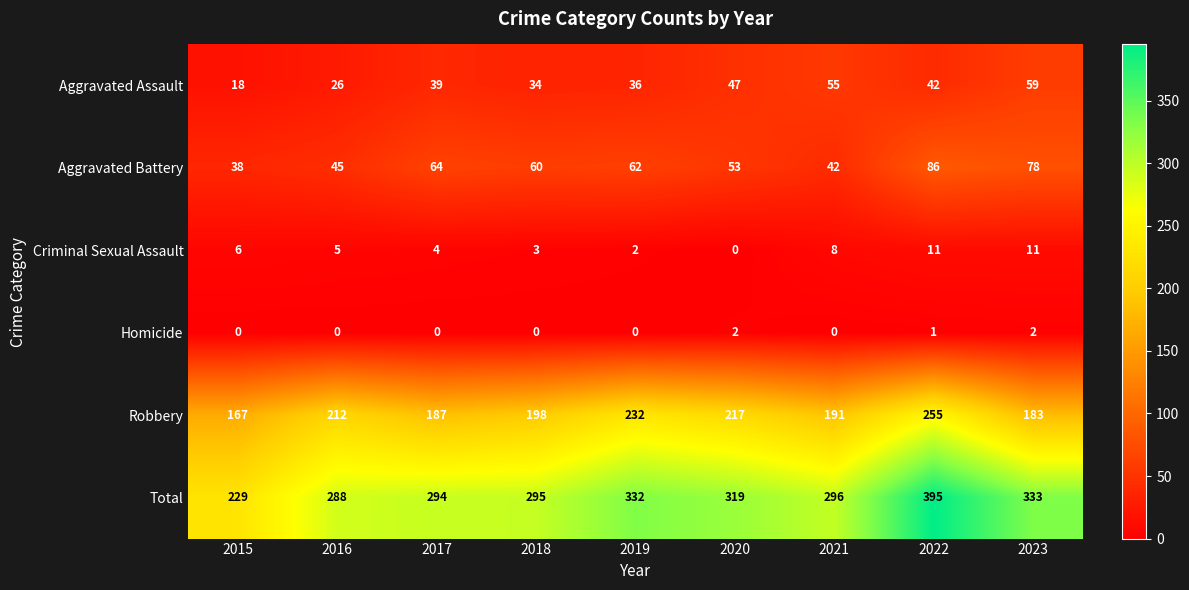

At which category does the chart reach its peak across all series?

2022